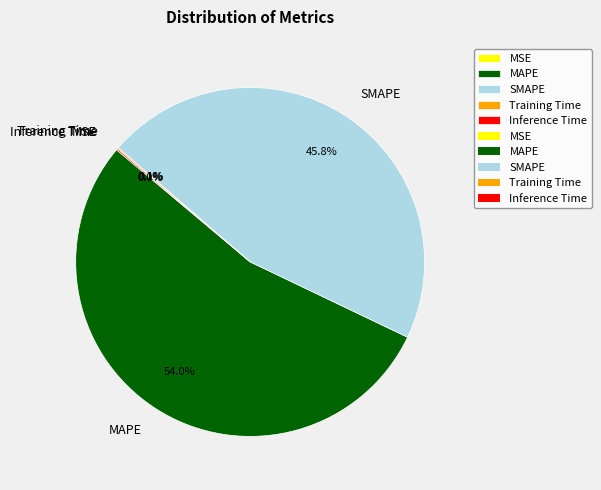

Does MAPE account for over 50% of the chart?

Yes